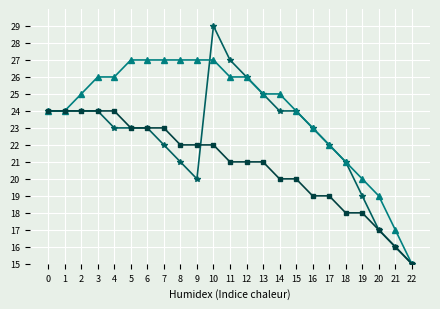

What is the smallest value displayed?

15